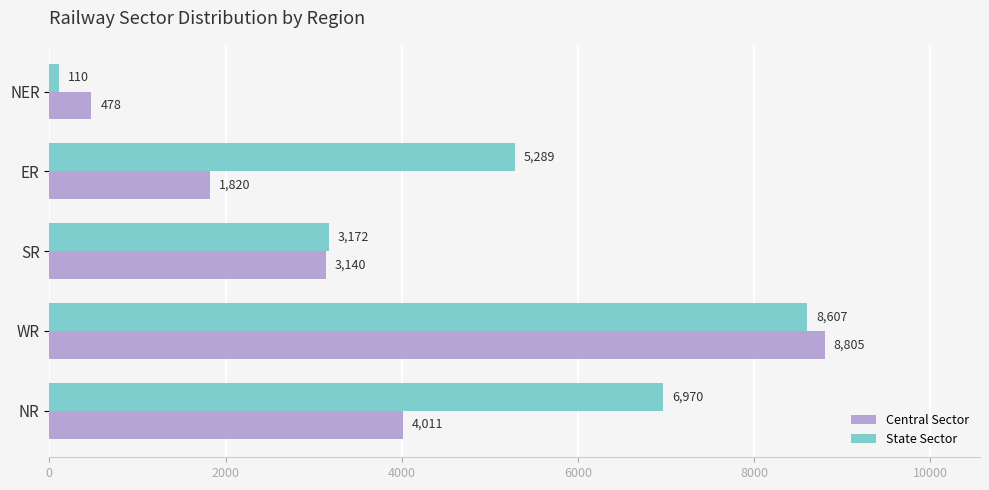

Which series changed the most between WR and NER?

State Sector